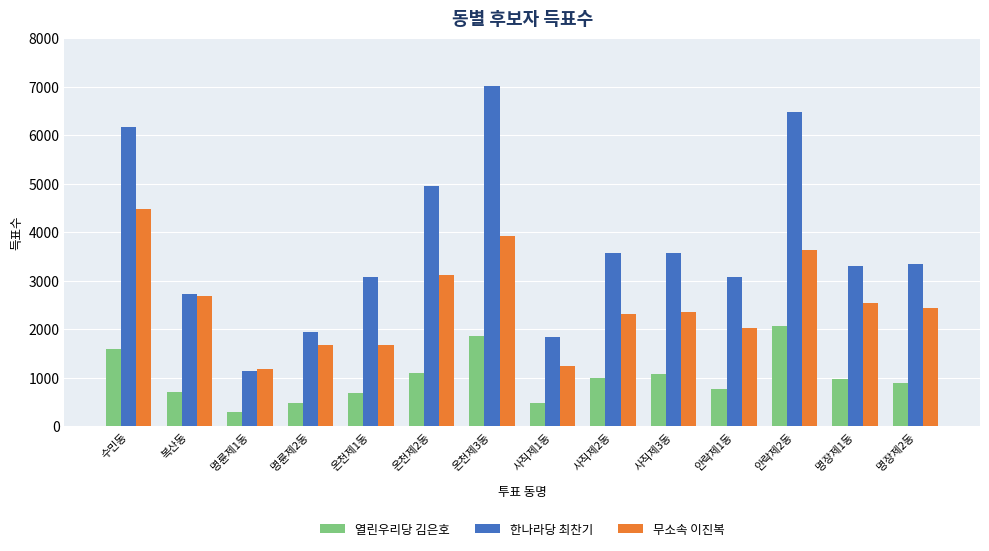

List the series in order of their overall mean, lowest first.

열린우리당 김은호, 무소속 이진복, 한나라당 최찬기